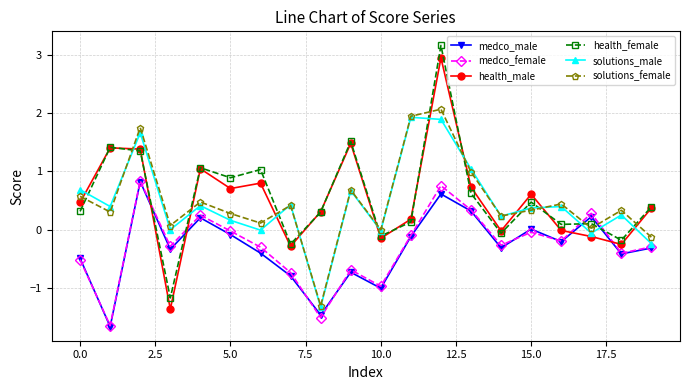

What is the greatest value displayed?

3.2